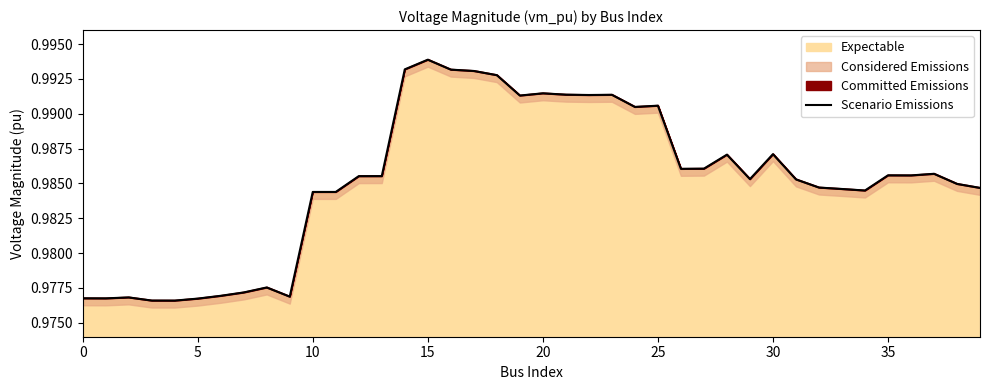

What is the maximum value shown in the chart?

1.0